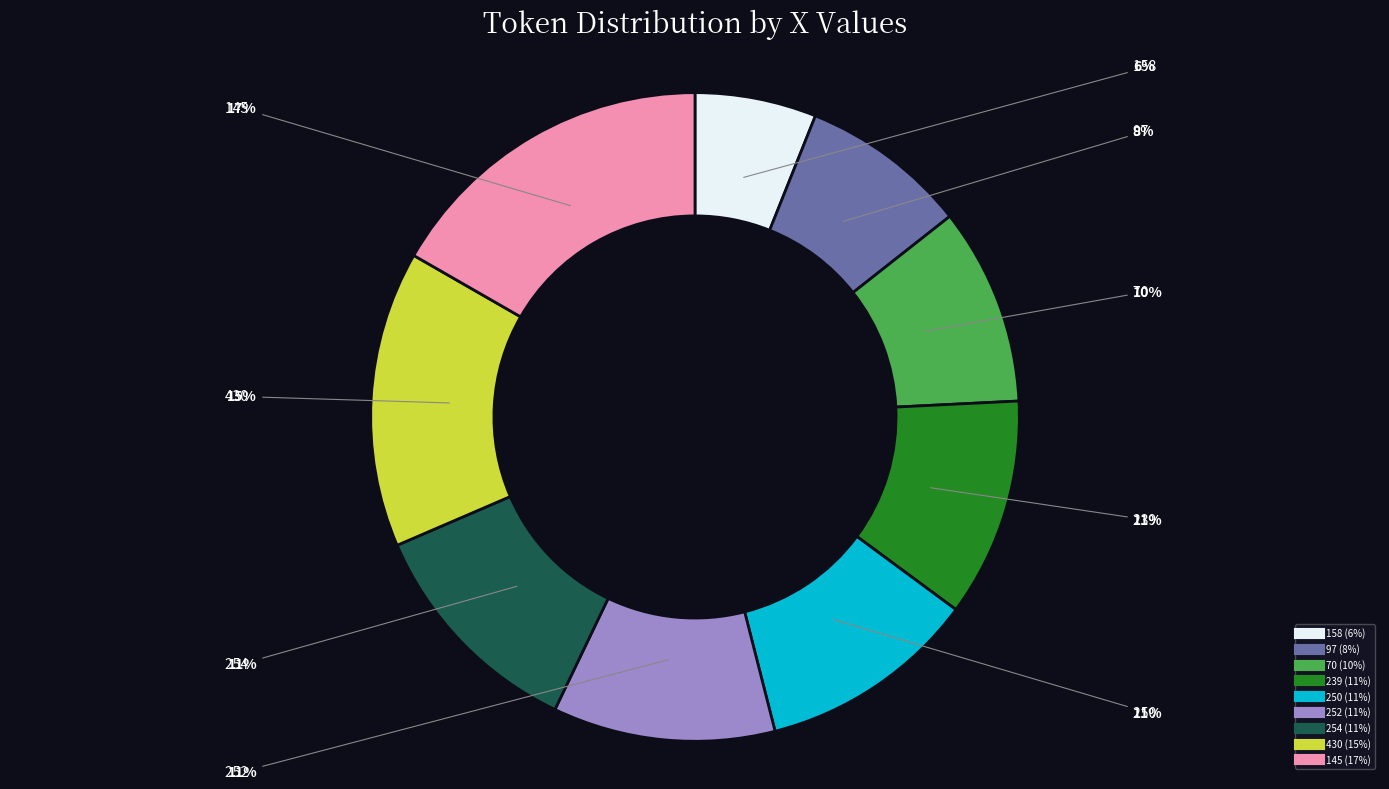

What is the ratio of the value at 239 to the value at 430?

0.7